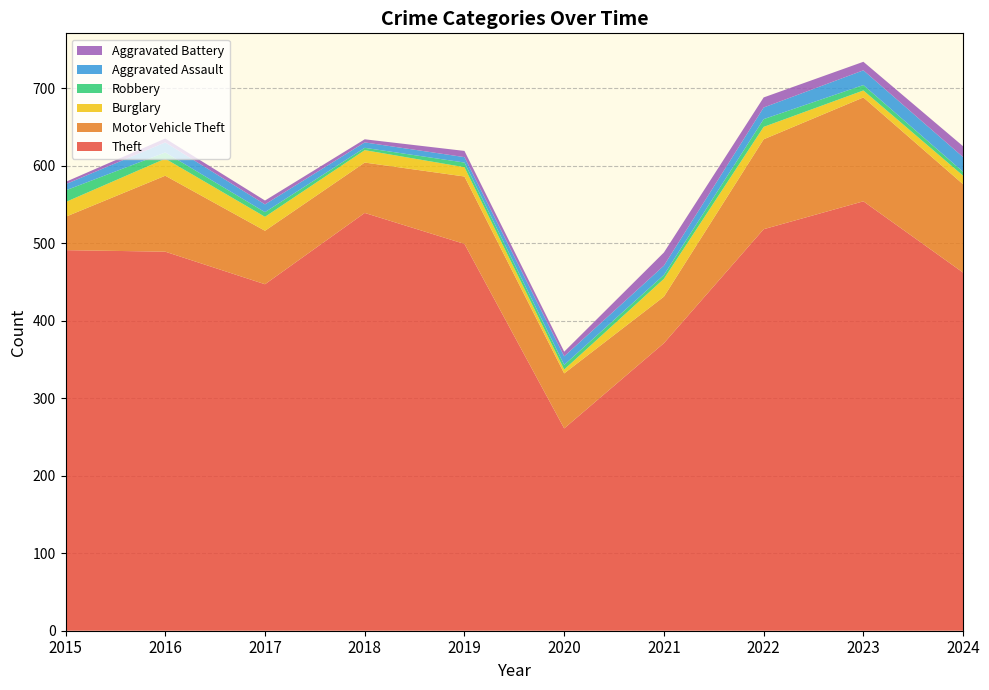

Reading left to right, transcribe all the data shown in this chart.

Theft: 491	489	447	539	499	261	371	518	554	462
Motor Vehicle Theft: 43	98	69	65	87	71	60	116	134	114
Burglary: 19	22	18	16	12	5	23	16	9	11
Robbery: 15	8	6	3	6	6	5	10	7	5
Aggravated Assault: 8	13	10	7	7	11	12	15	19	19
Aggravated Battery: 3	5	5	4	8	6	17	13	11	14